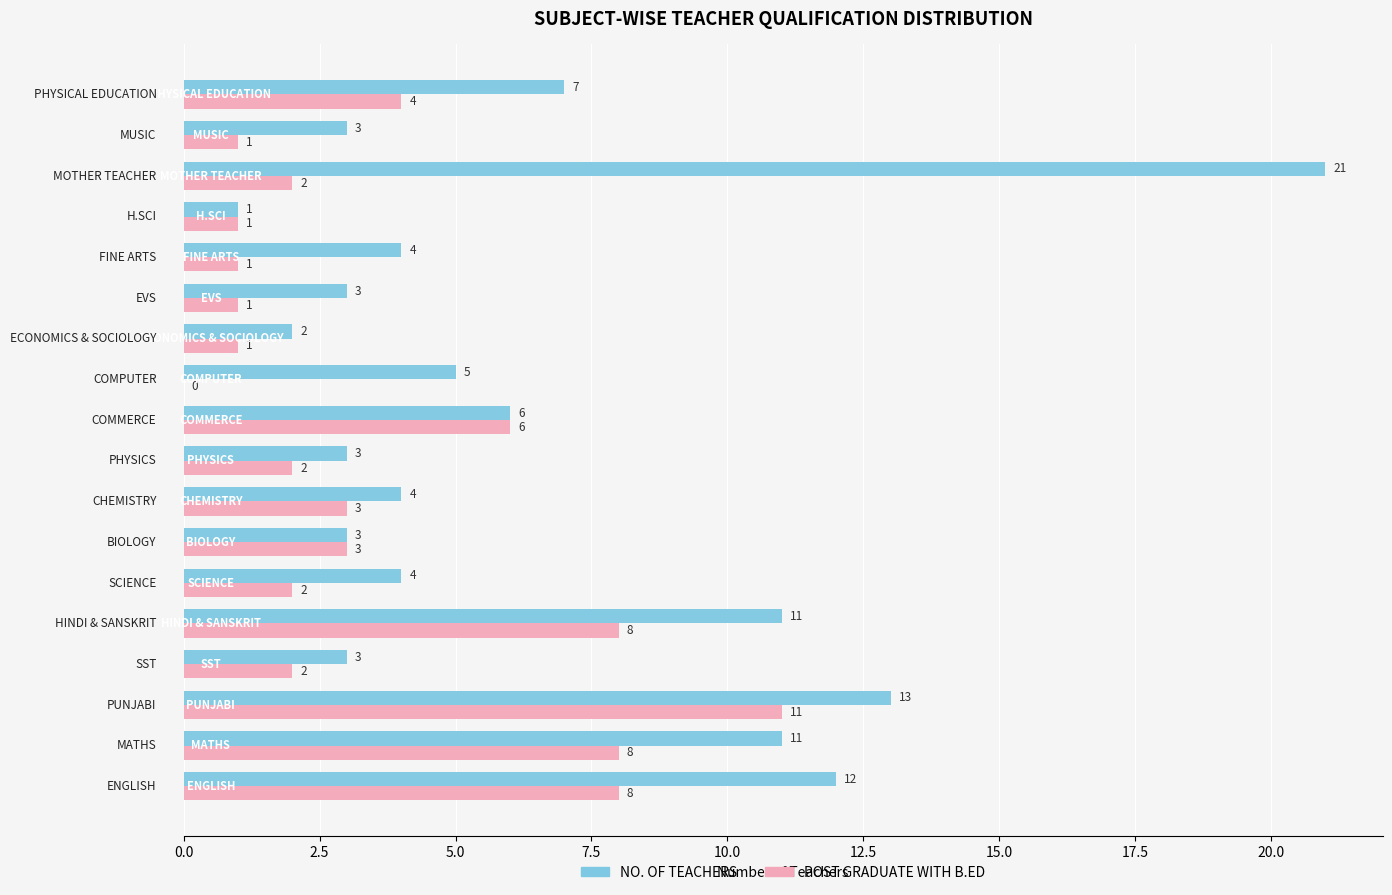

Count the number of categories in the chart.

18